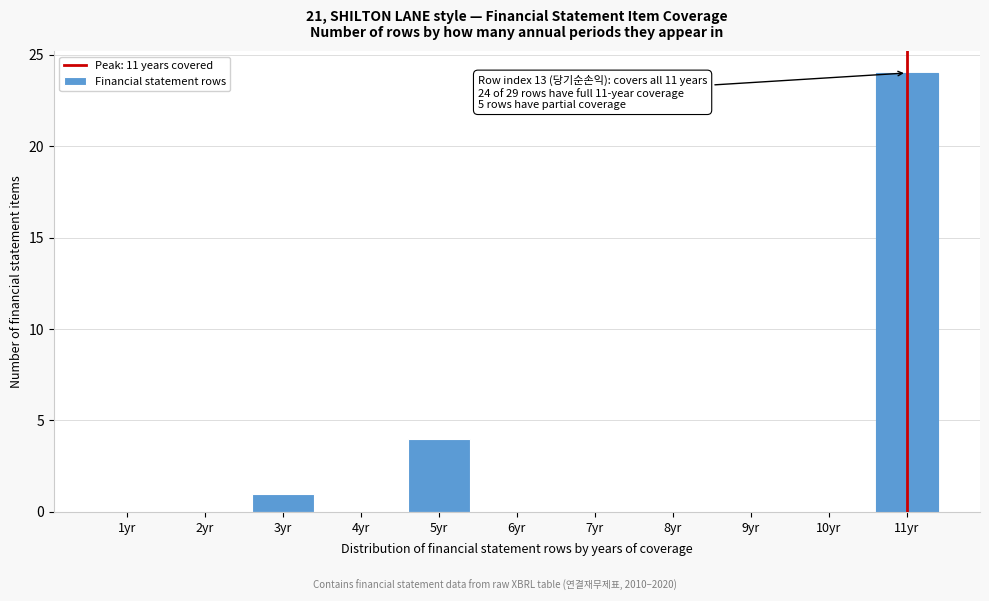

Reading right to left, extract all data points from this chart.

11yr=24	10yr=0	9yr=0	8yr=0	7yr=0	6yr=0	5yr=4	4yr=0	3yr=1	2yr=0	1yr=0